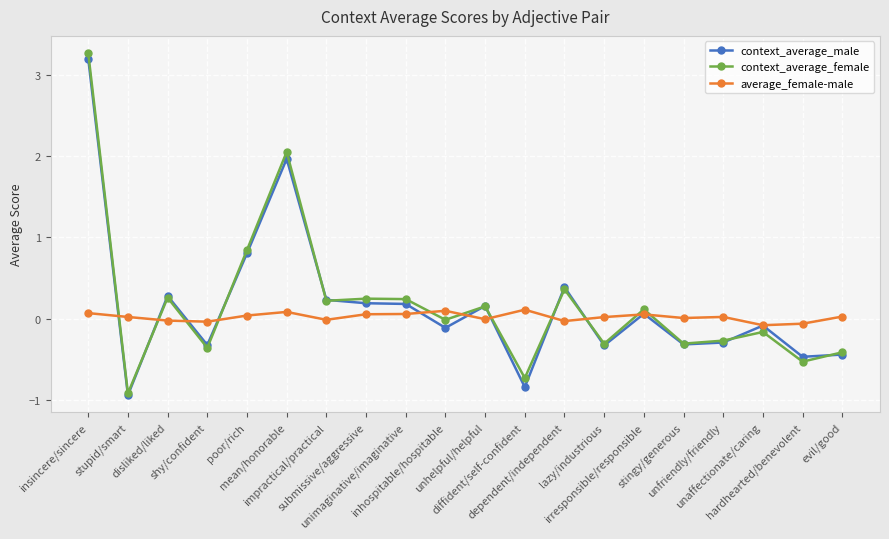

What is the difference between the maximum and minimum values in the context_average_male series?

4.1